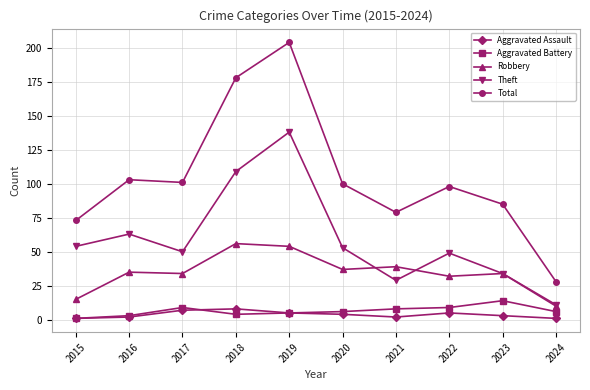

What is the value of the Aggravated Battery point at the 2nd from the left?

3